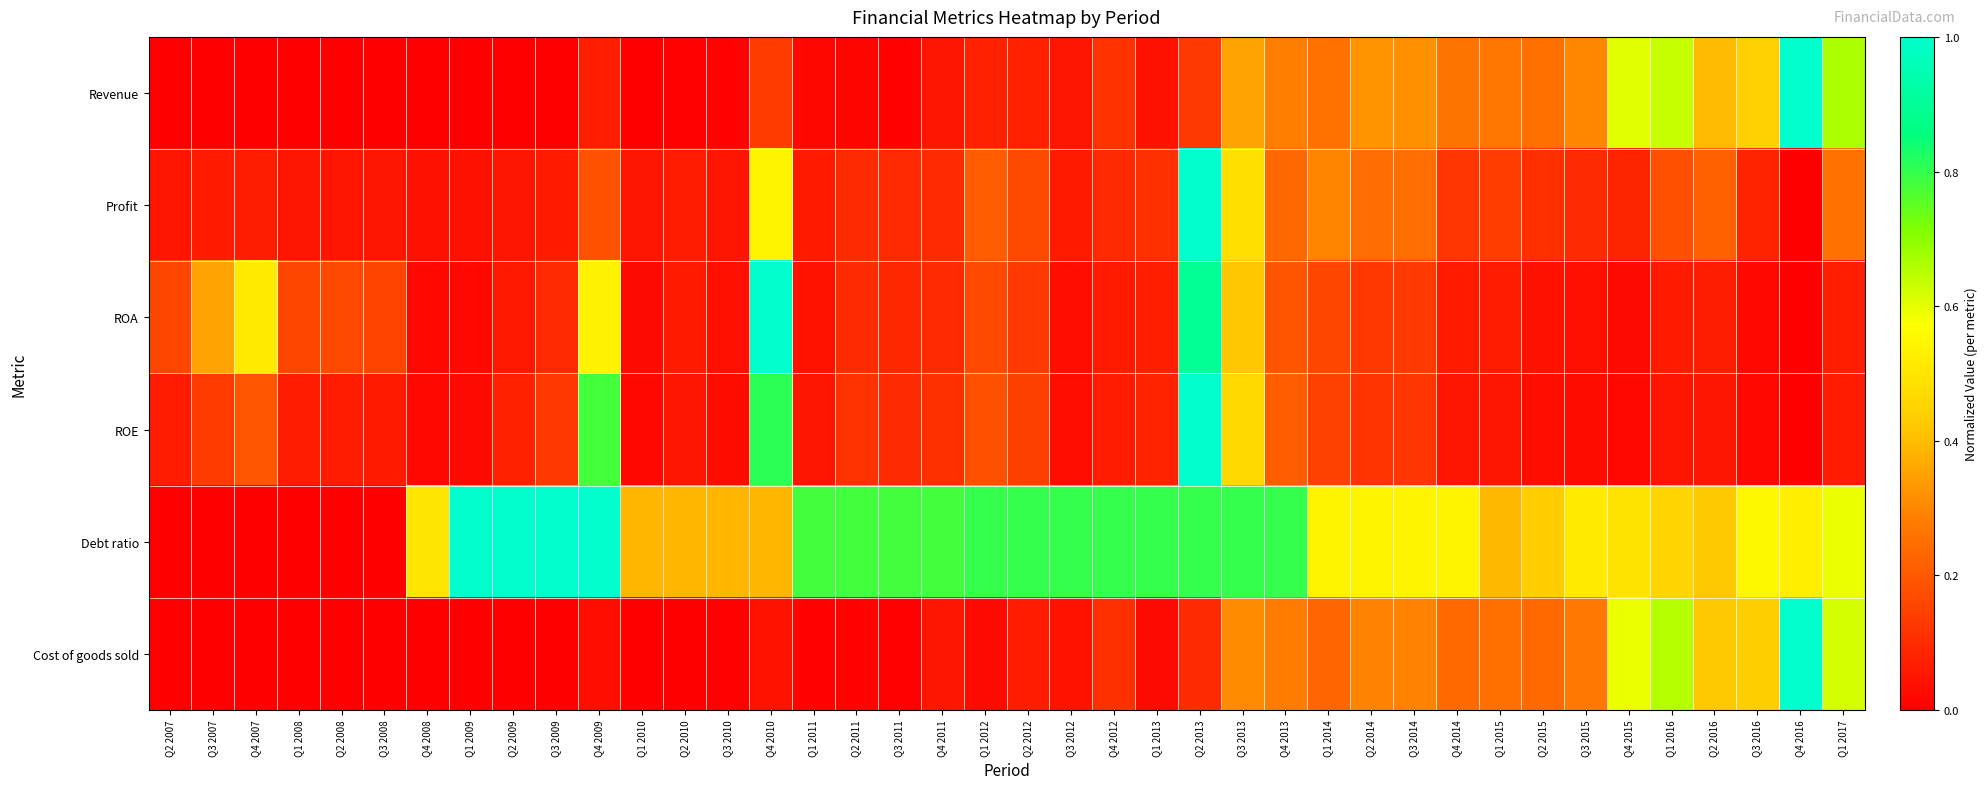

Which series has the largest range (max minus min)?

Revenue